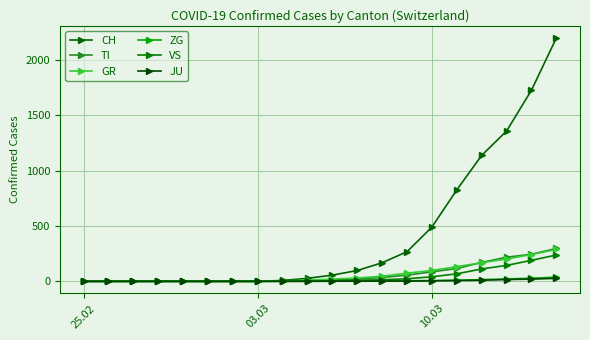

What is the average value of the VS series?

42